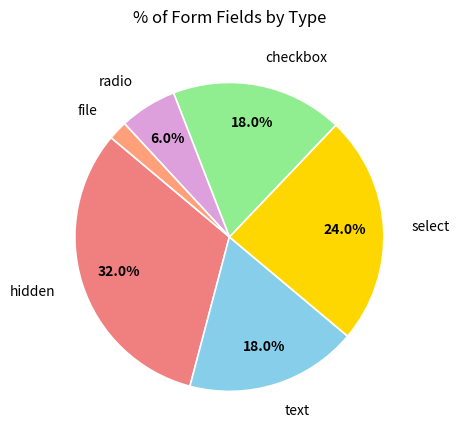

Which has a higher value, select or checkbox?

select